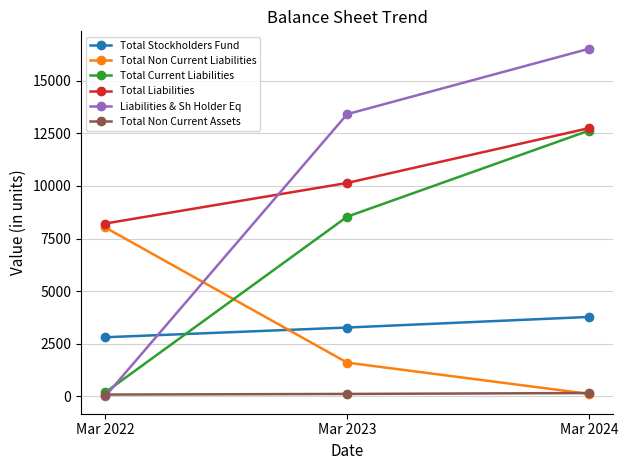

Does the chart display data point markers on the line(s)?

Yes